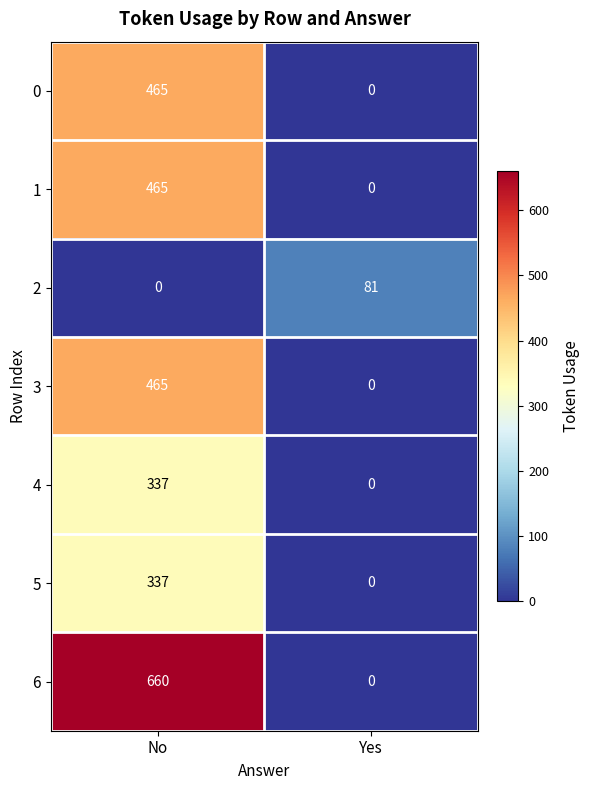

What is the spread (max minus min) of values at No?

660